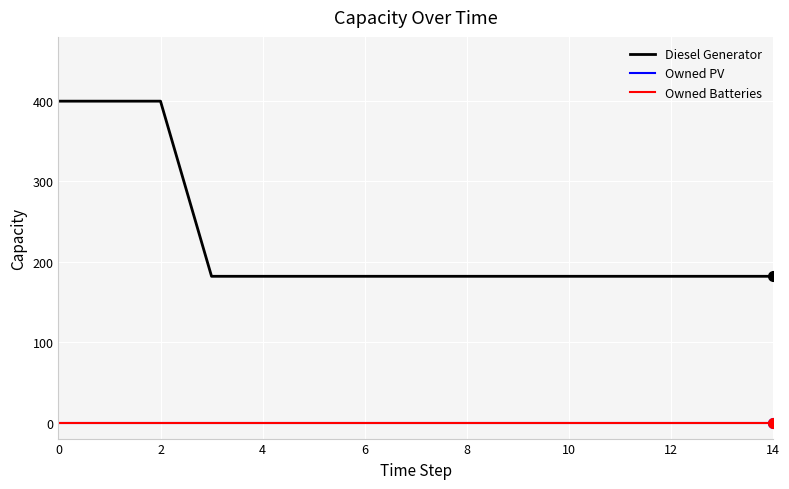

What are all the series names shown in the legend?

Diesel Generator, Owned PV, Owned Batteries